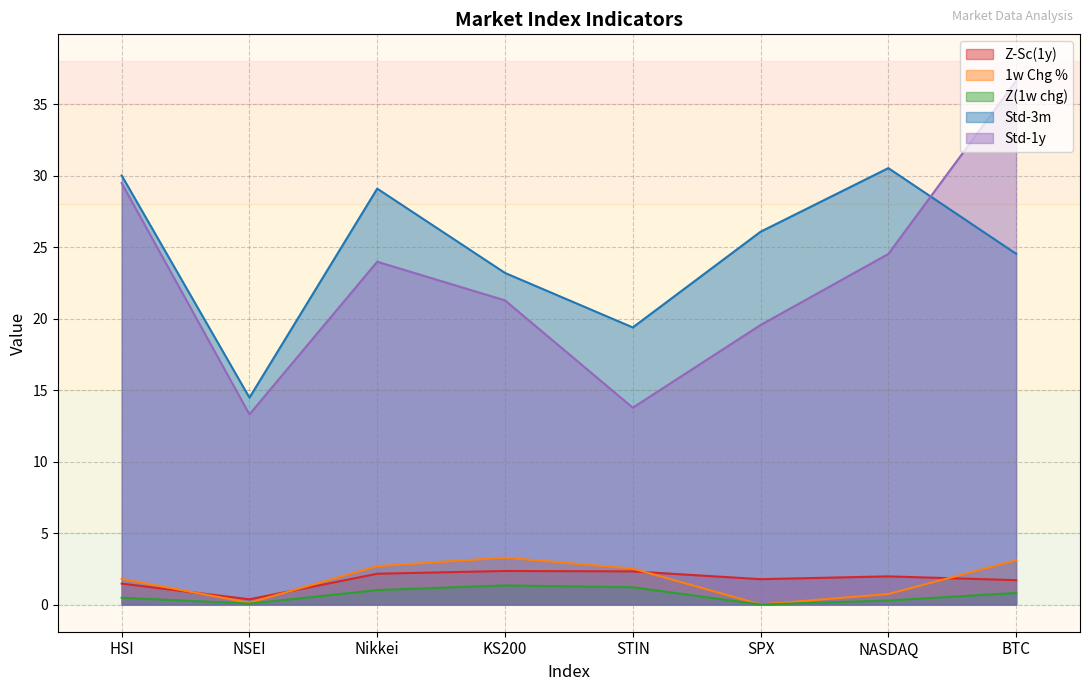

Count the number of data series in this chart.

5